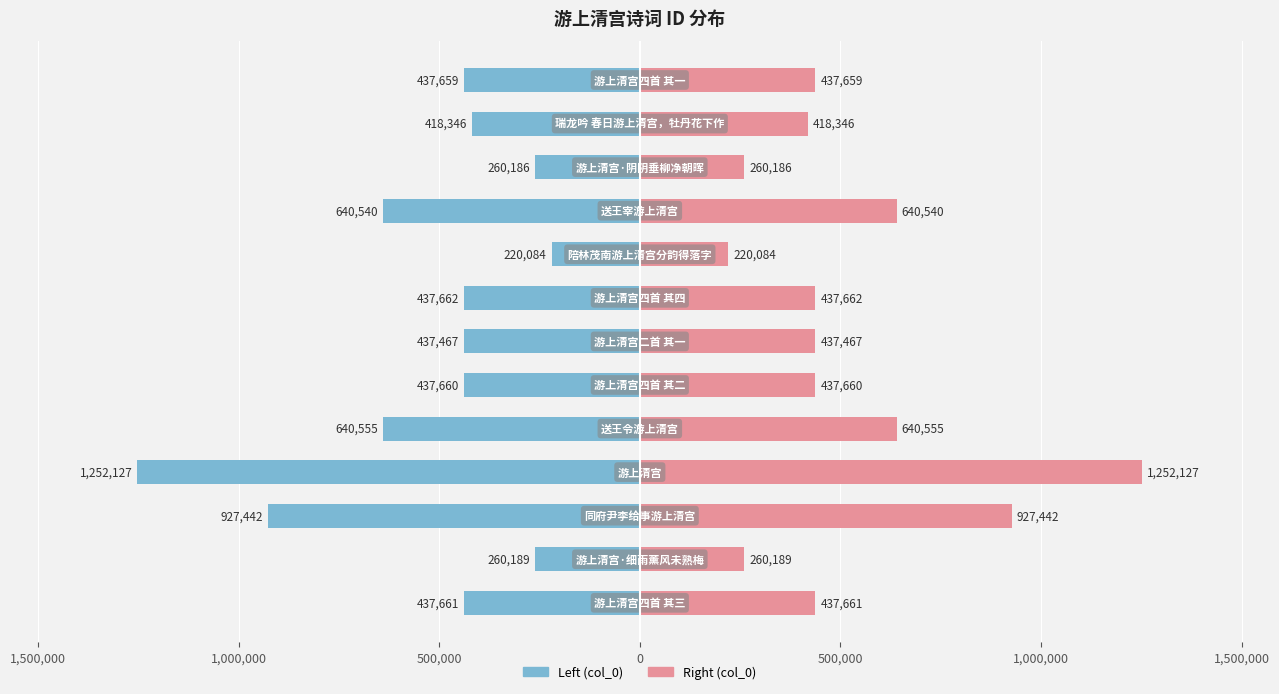

Rank the series at 11 from lowest to highest value.

col_0 (left), col_0 (right)